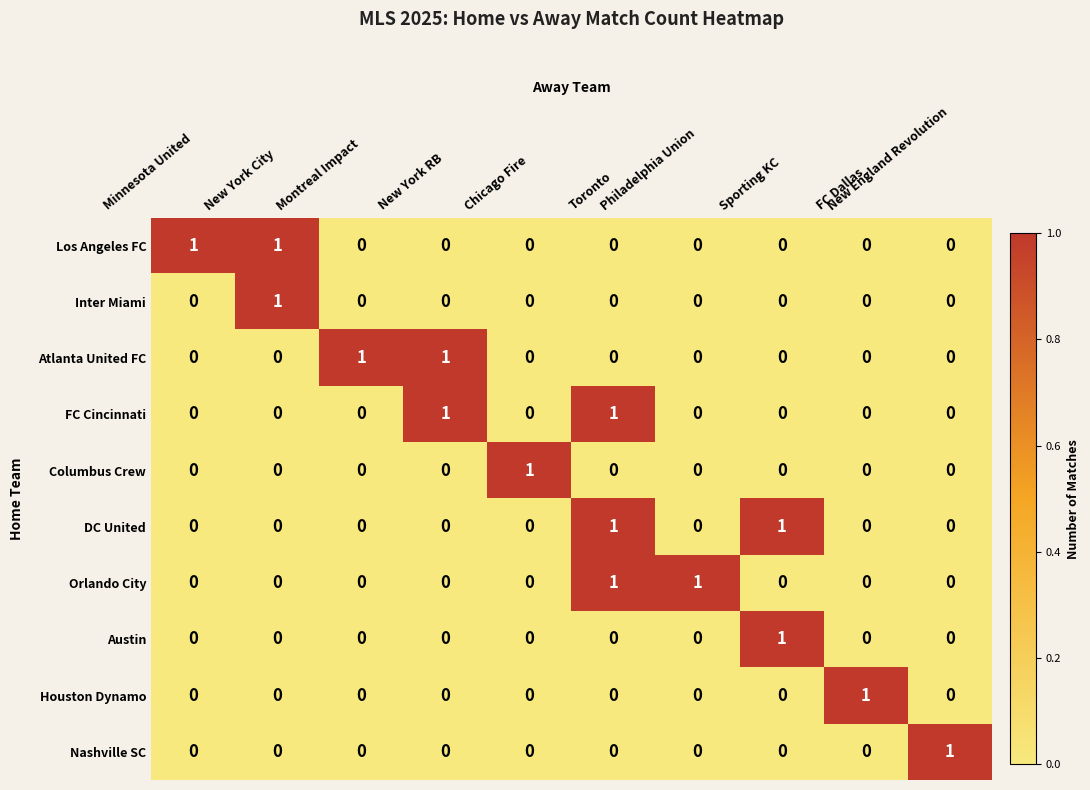

At how many categories does at least one series exceed 0?

10